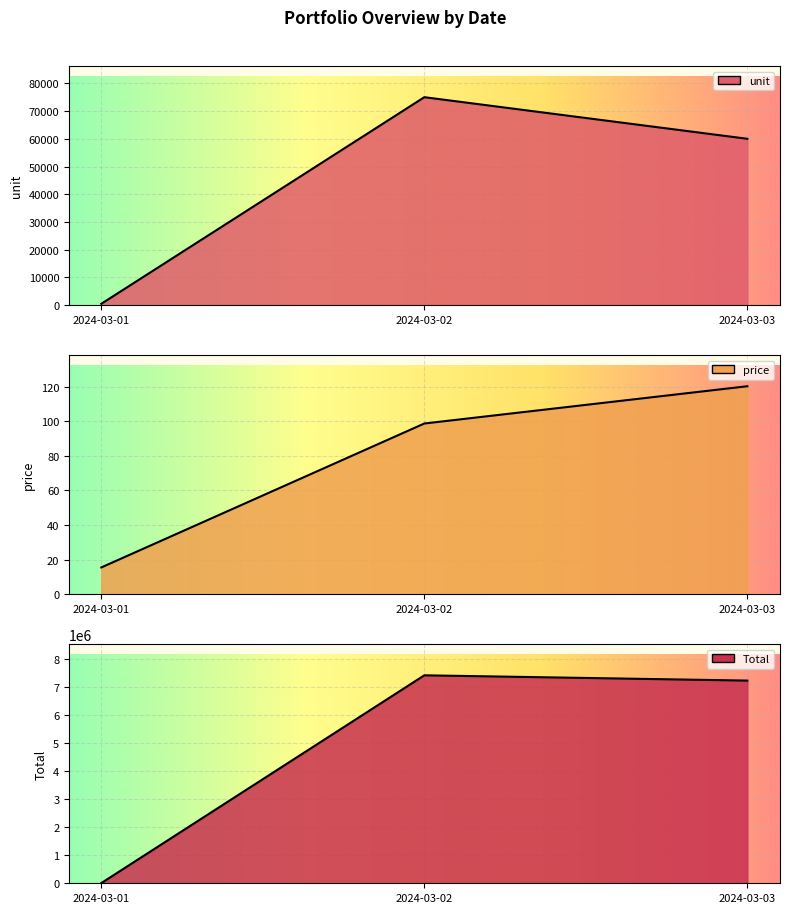

Between 2024-03-03 and 2024-03-02, which is larger?

2024-03-02